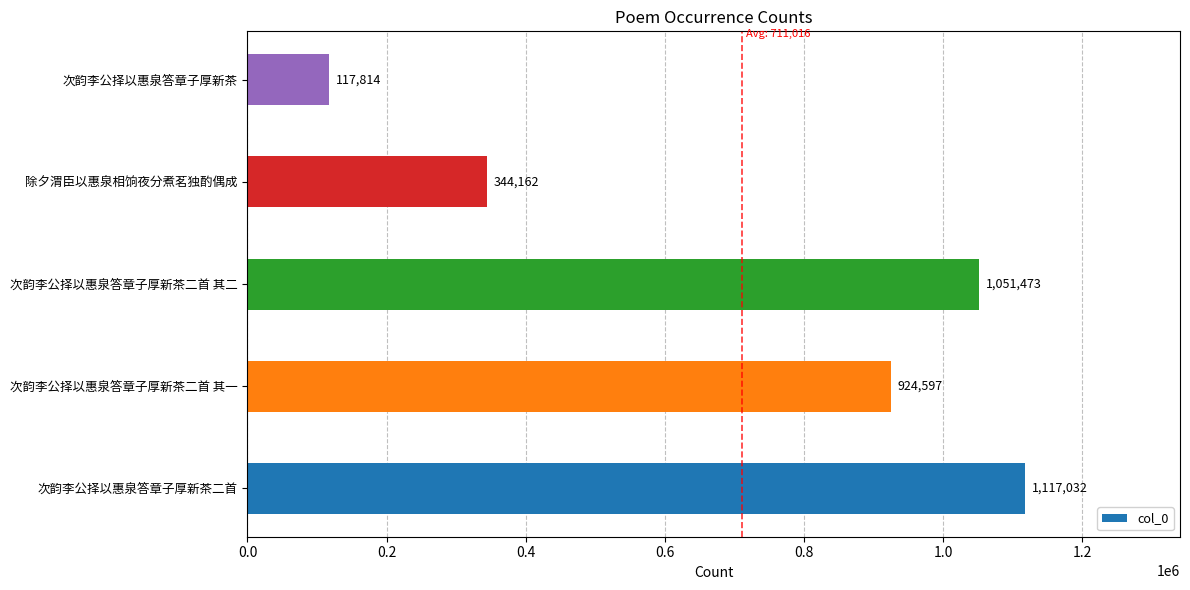

List the labels in order of value, largest first.

次韵李公择以惠泉答章子厚新茶二首, 次韵李公择以惠泉答章子厚新茶二首 其二, 次韵李公择以惠泉答章子厚新茶二首 其一, 除夕渭臣以惠泉相饷夜分煮茗独酌偶成, 次韵李公择以惠泉答章子厚新茶